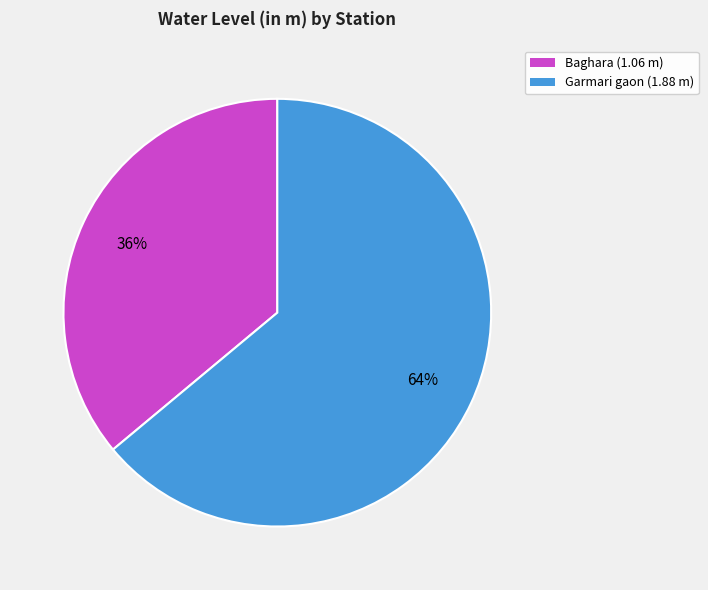

Does Garmari gaon represent more than half of the total?

Yes